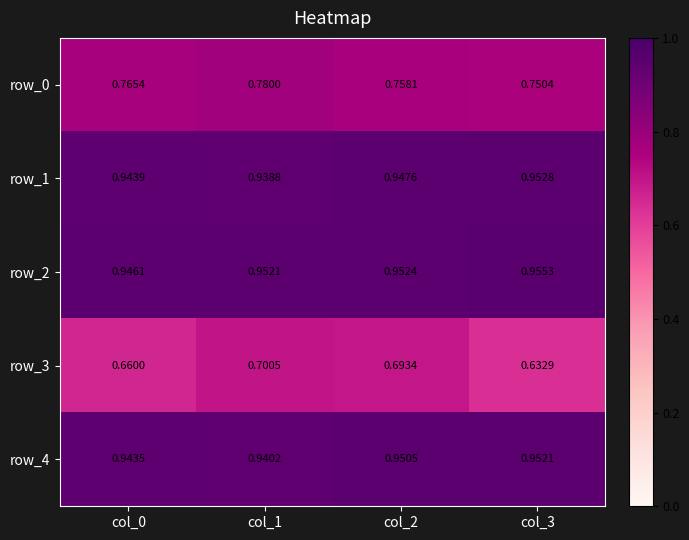

Is the value of row_1 at col_3 greater than the value of row_4 at col_2?

Yes